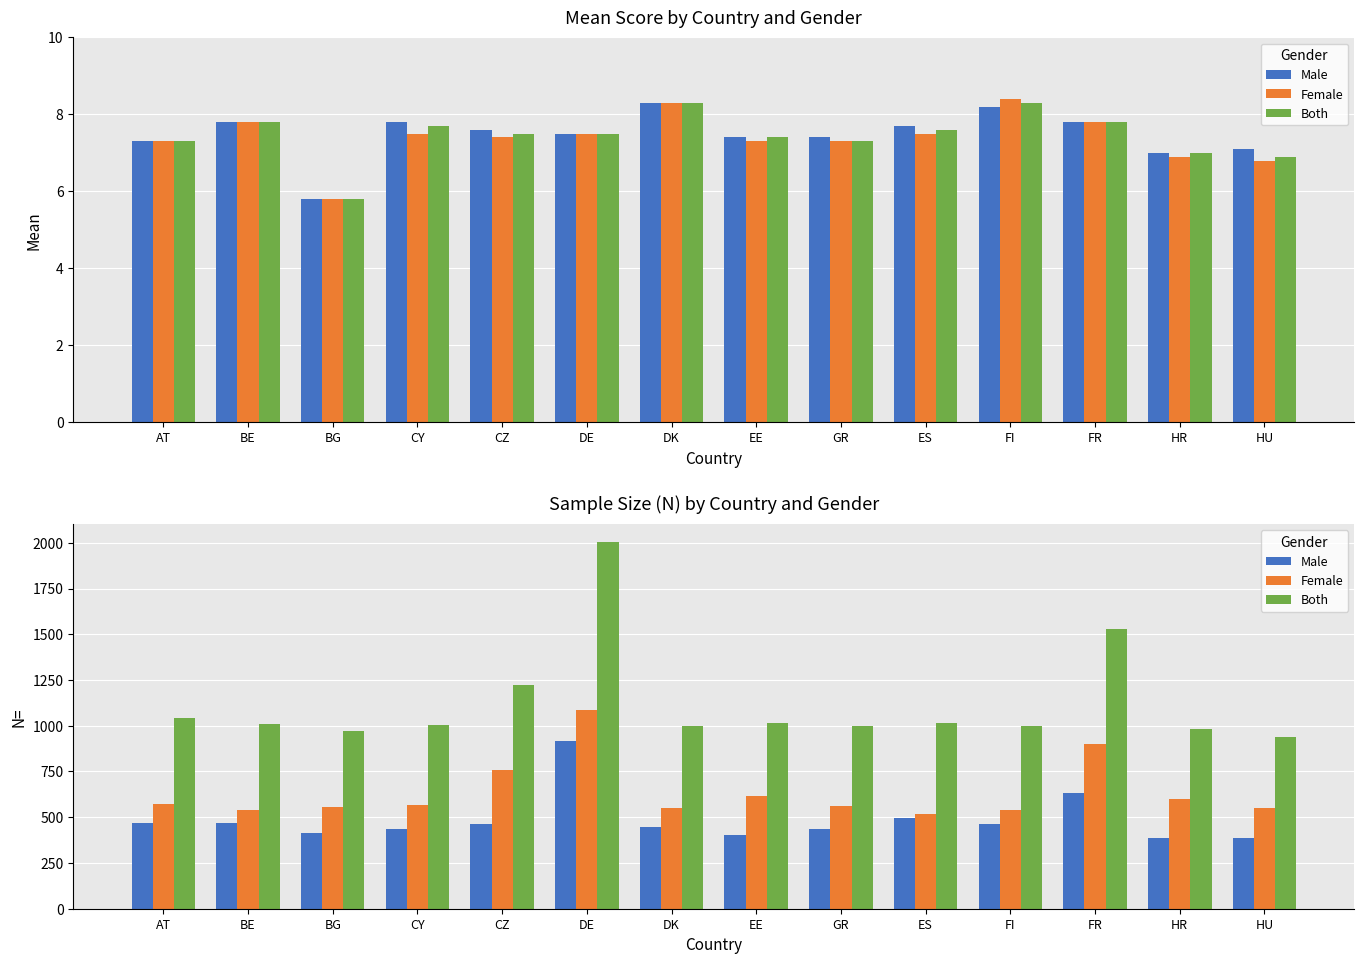

Does the chart contain stacked bars?

No